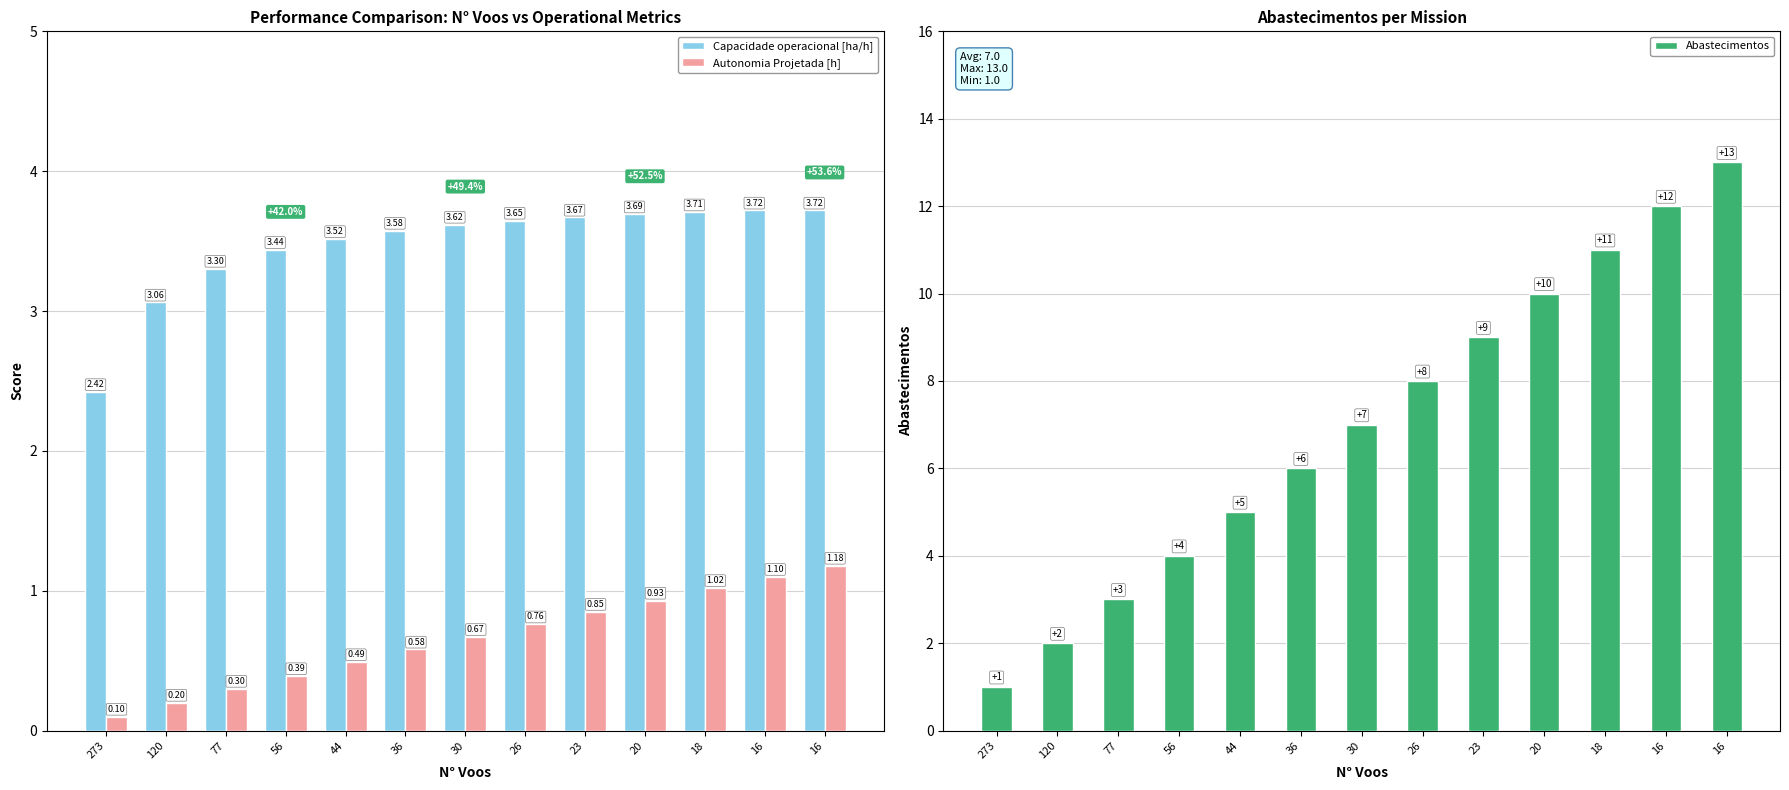

How many values in the Abastecimentos series are below 7?

6